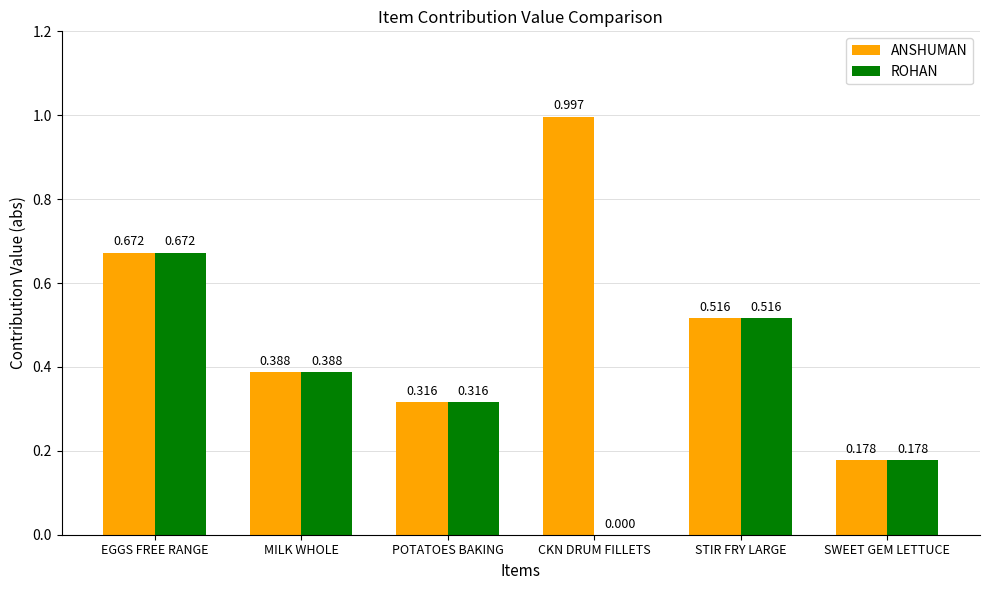

What are all the series names shown in the legend?

ANSHUMAN, ROHAN